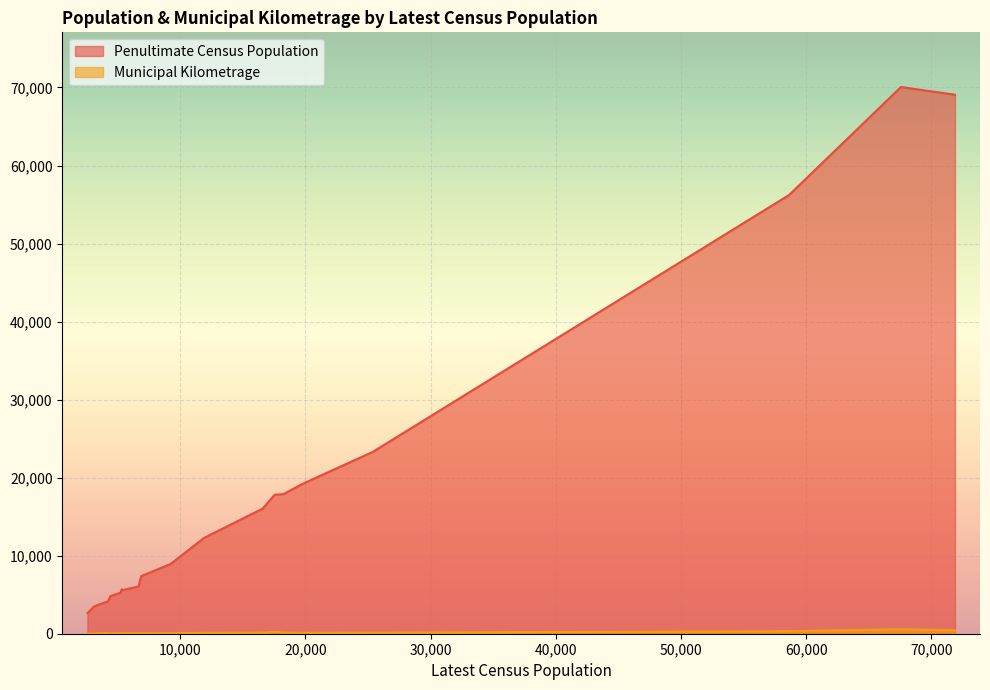

List the labels in order of Municipal Kilometrage value, largest first.

67575, 71889, 58636, 17537, 18245, 16580, 25384, 11897, 19667, 5331, 4248, 9223, 5326, 6664, 6883, 5228, 4415, 4282, 3126, 2580